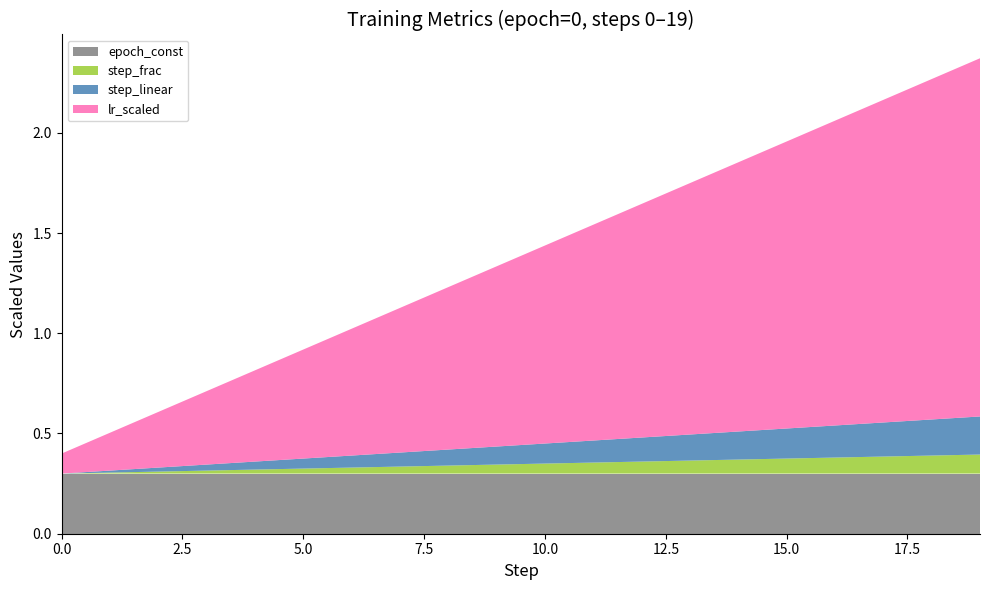

What is the highest value of the epoch_const series?

0.3